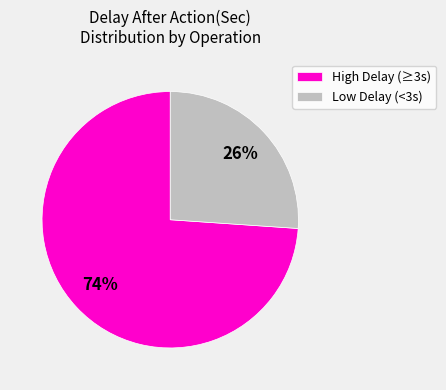

Is the sum of Low Delay (<3s) and High Delay (≥3s) greater than half?

Yes